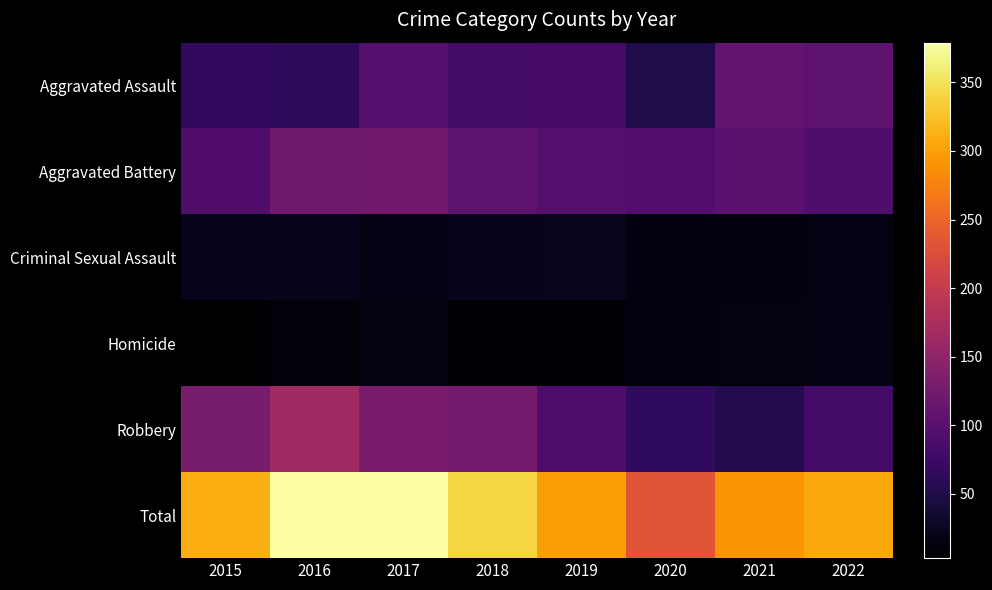

Between 2015 and 2020, which series saw the biggest shift?

Total